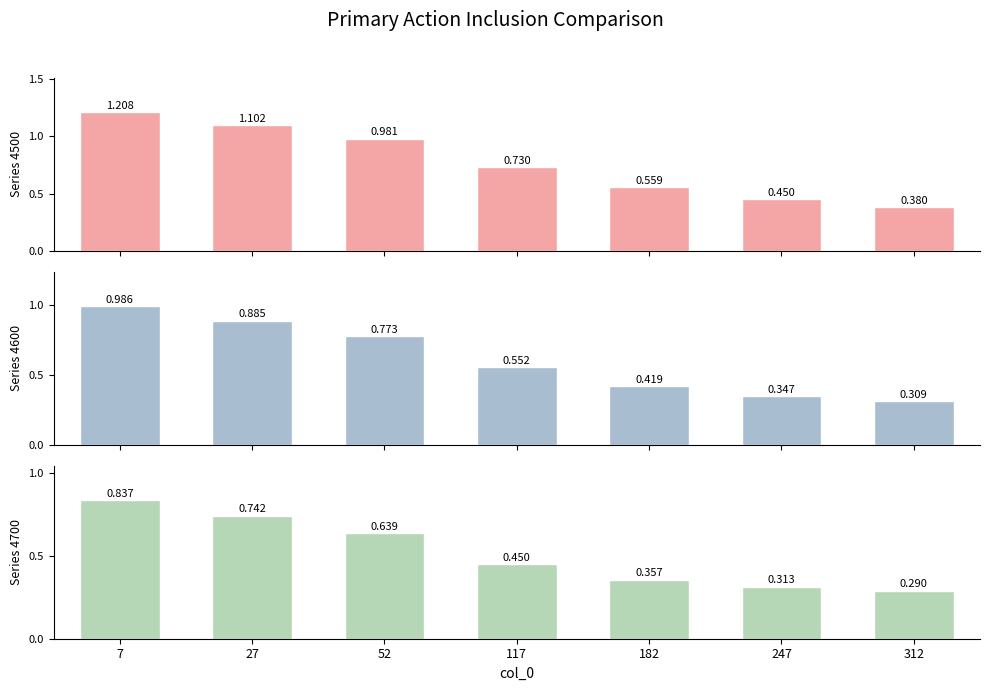

Reading right to left, list all the values displayed in this chart.

4500: 0.4	0.5	0.6	0.7	1.0	1.1	1.2
4600: 0.3	0.3	0.4	0.6	0.8	0.9	1.0
4700: 0.3	0.3	0.4	0.5	0.6	0.7	0.8